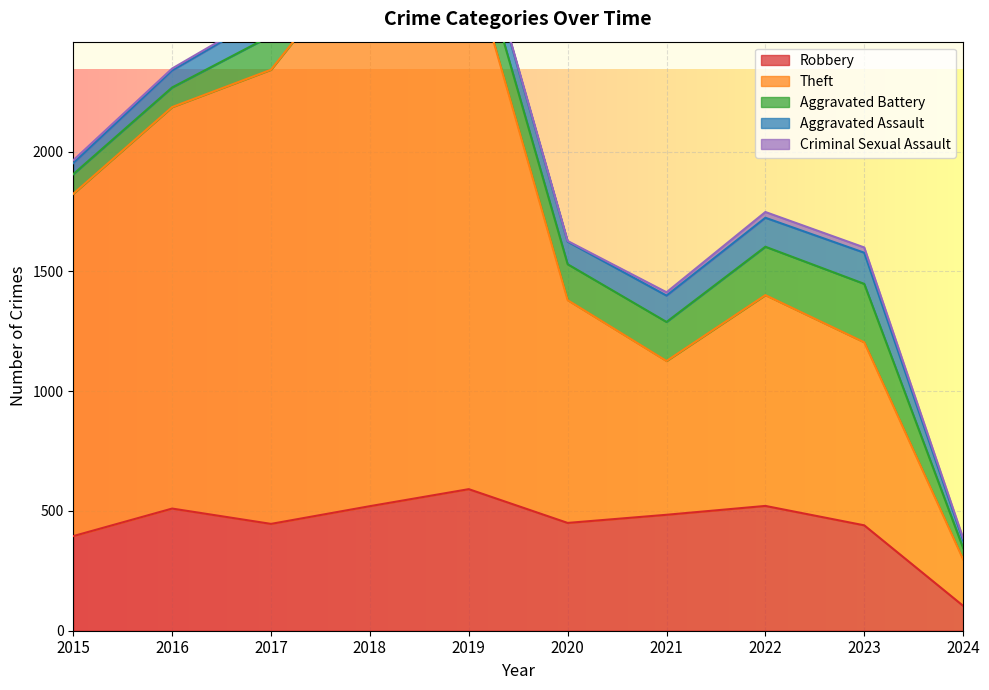

True or false: Aggravated Battery has more than 1 interior local peaks.

True